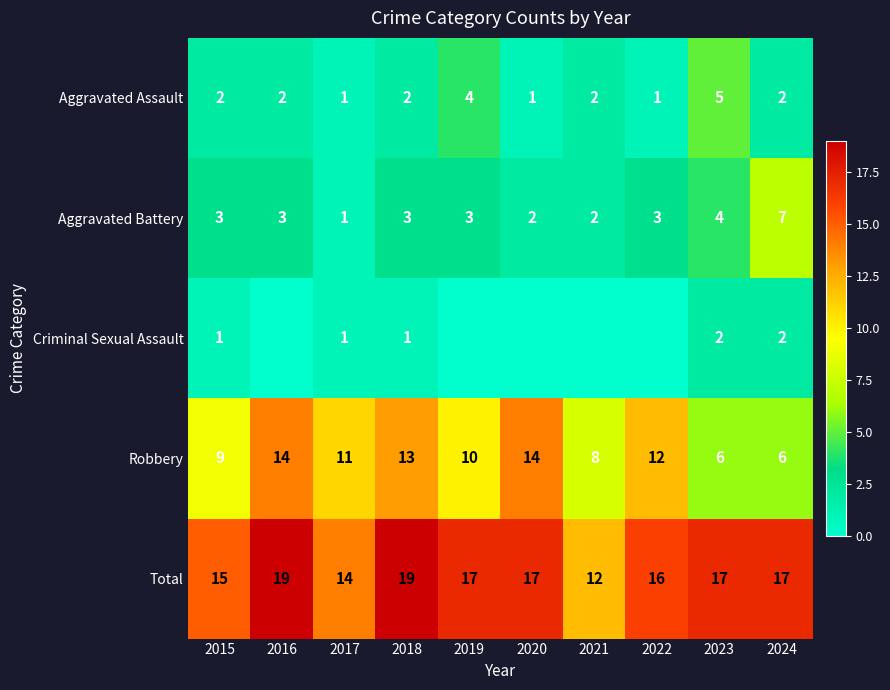

How many categories are shown in the chart?

10